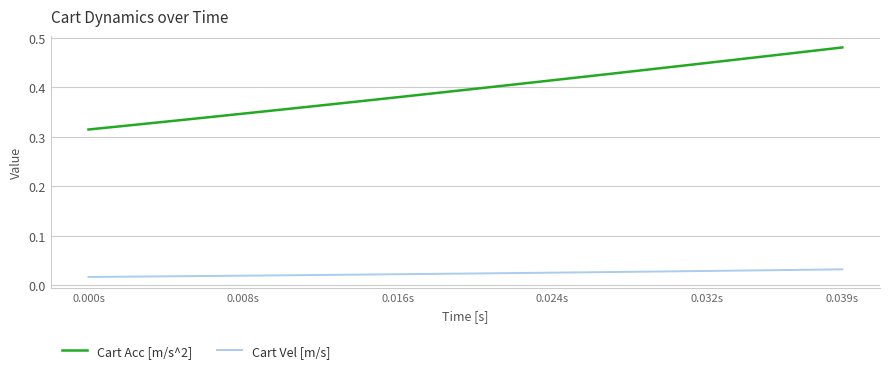

List the series in order of their overall mean, highest first.

Cart Acc [m/s^2], Cart Vel [m/s]